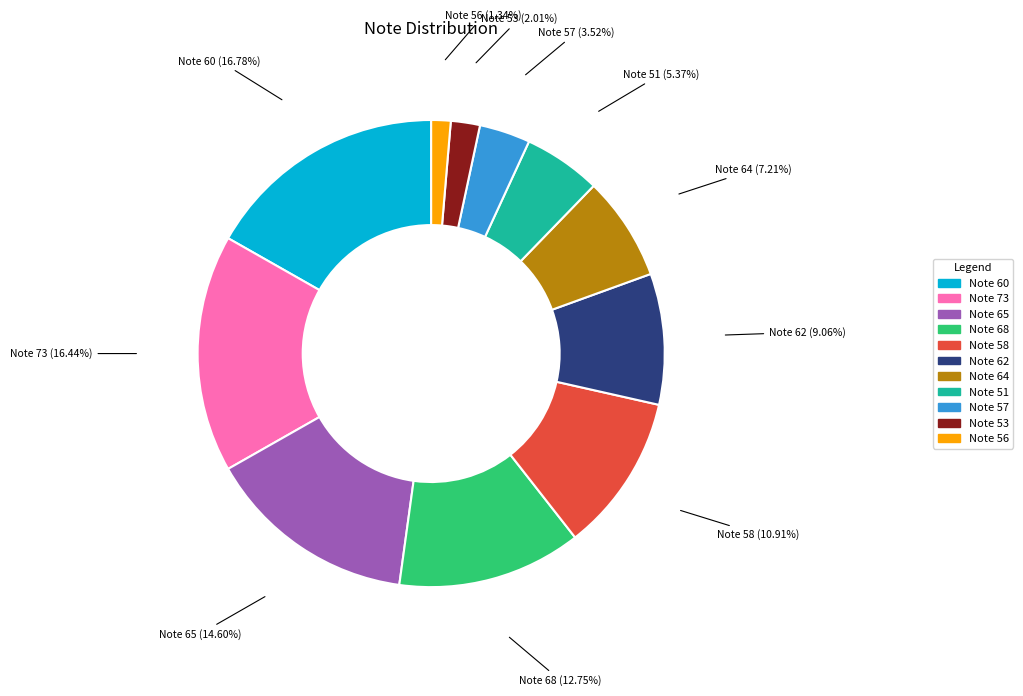

Is there any slice that represents more than half of the pie?

No